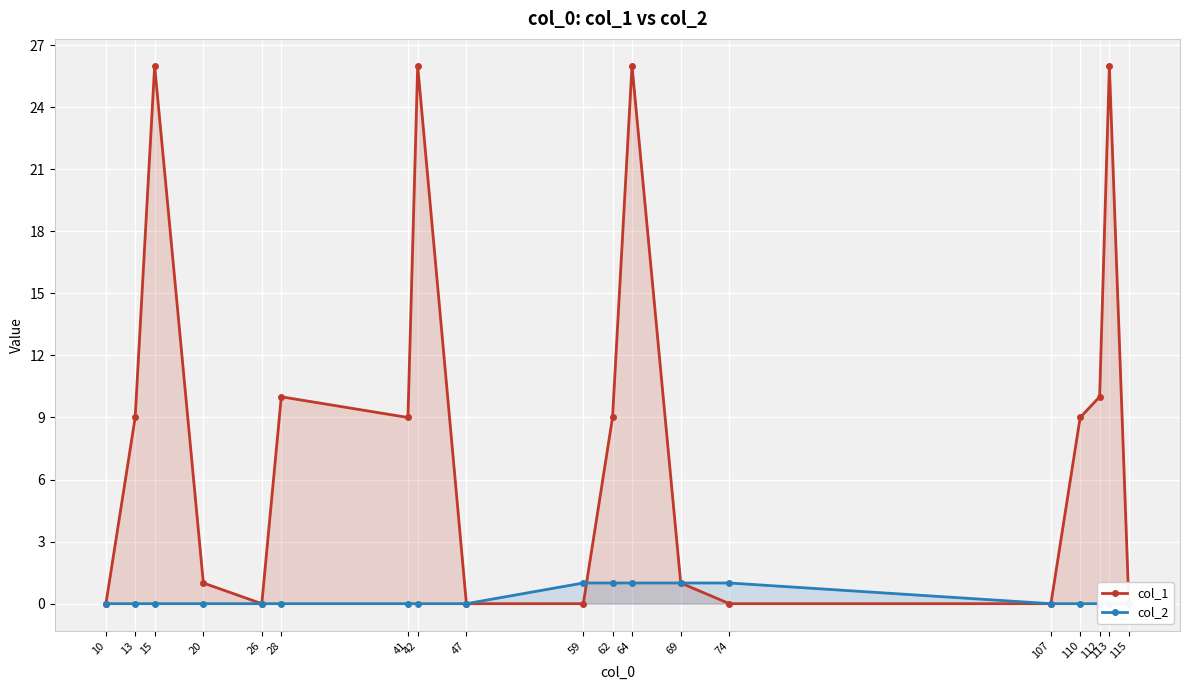

Between 59 and 64, which series saw the biggest shift?

col_1